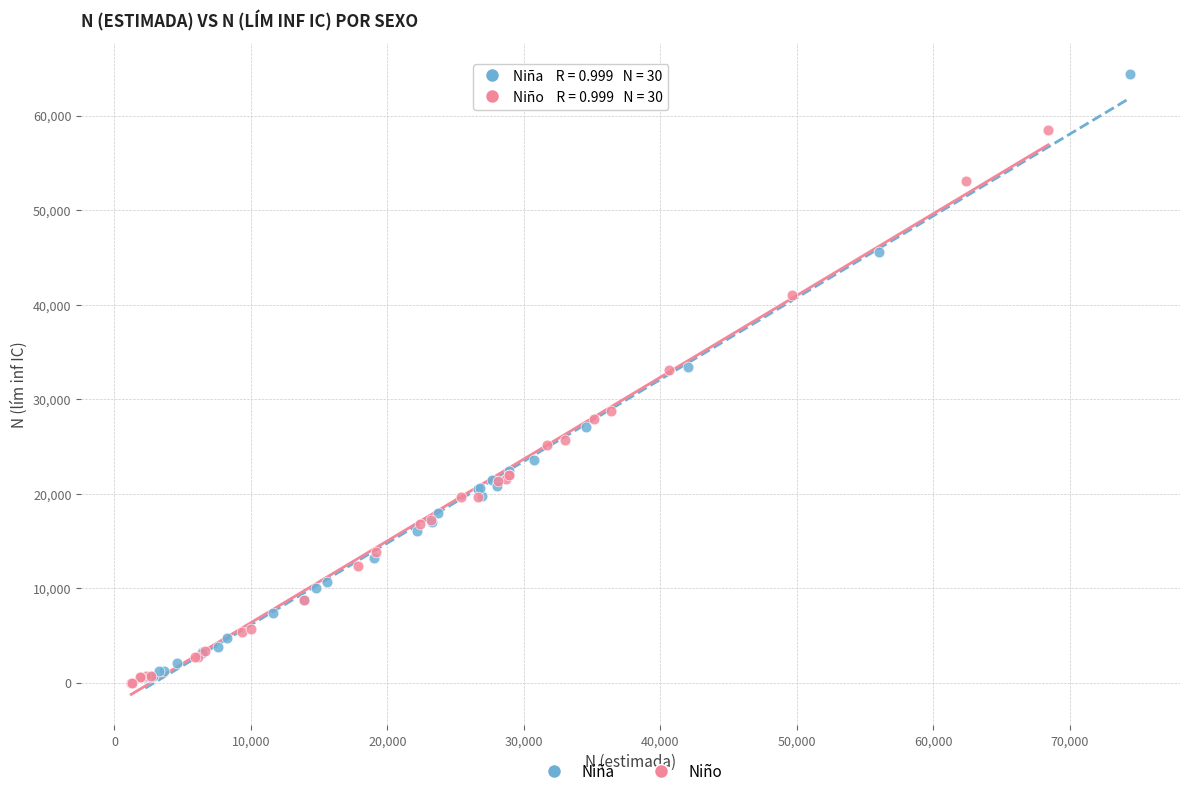

Which series has the widest spread of Y values?

Niña